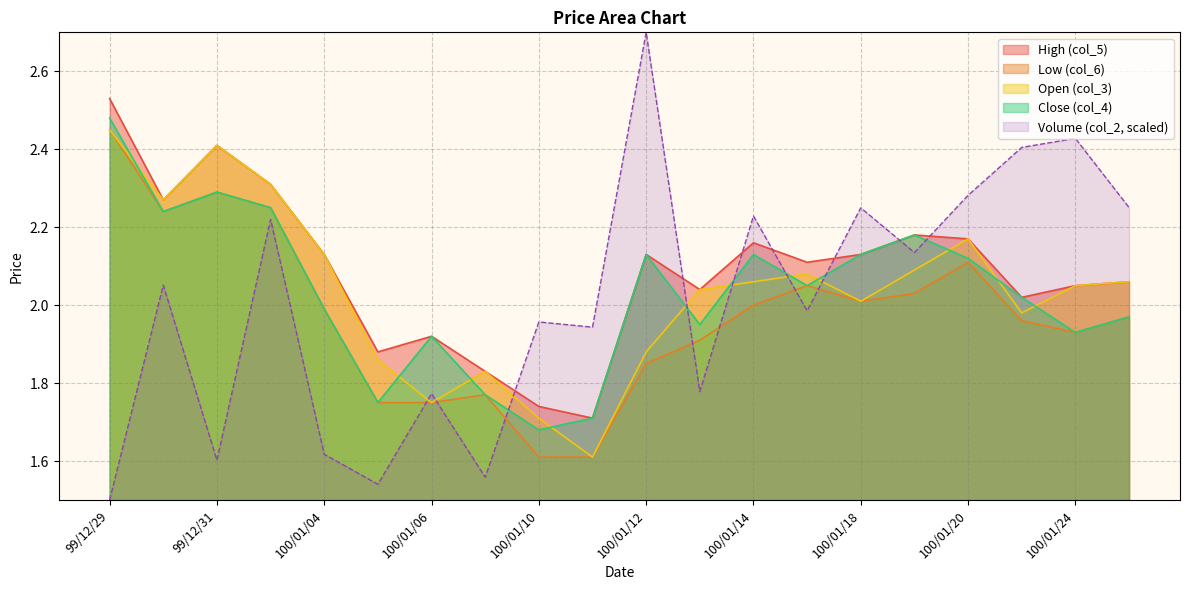

How many interior local valleys does the col_5 series have?

6